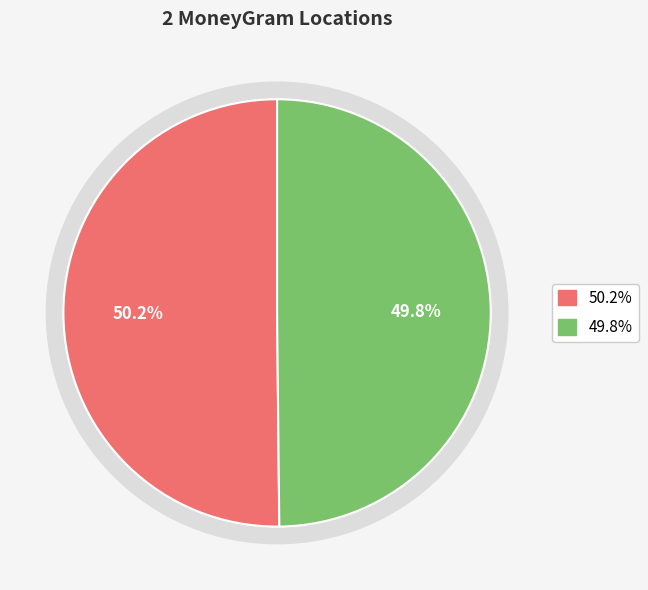

The CANAL M - #577 - DRIOUCH slice represents 55% of the pie. True or false?

False